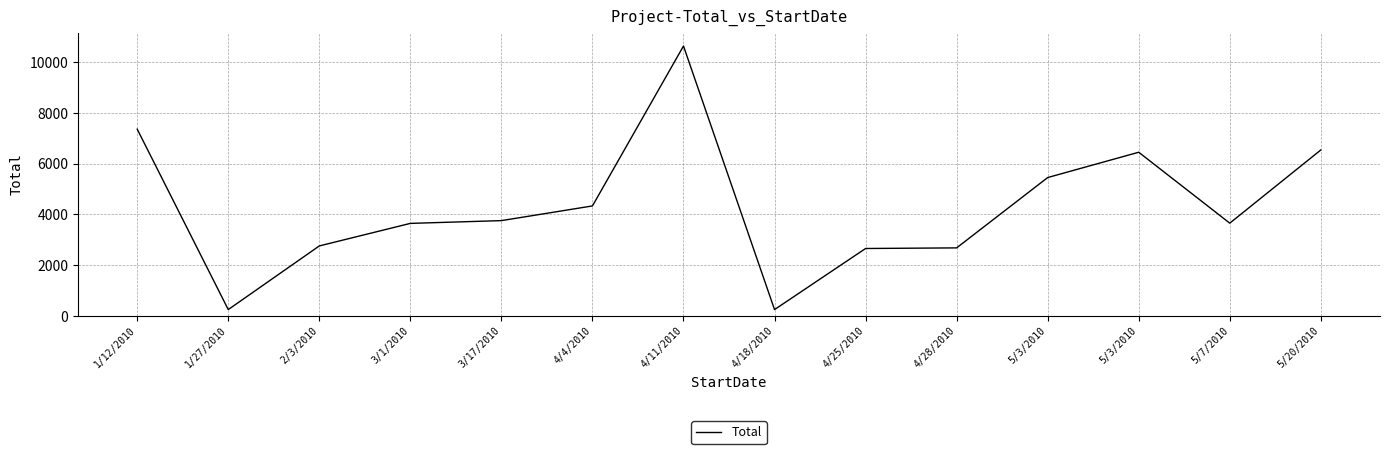

Reading right to left, transcribe all the data shown in this chart.

5/20/2010=6543	5/7/2010=3654	5/3/2010=6453	5/3/2010=5454	4/28/2010=2678	4/25/2010=2654	4/18/2010=243	4/11/2010=10645	4/4/2010=4334	3/17/2010=3754	3/1/2010=3645	2/3/2010=2755	1/27/2010=243	1/12/2010=7364